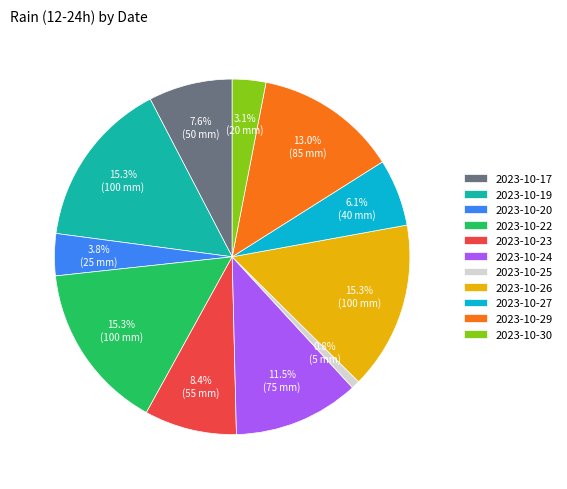

Does 2023-10-29 account for over 50% of the chart?

No